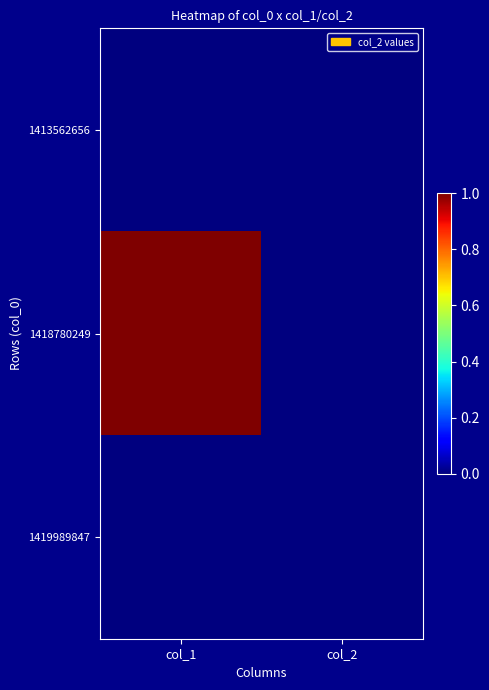

Which series has the largest total across all categories?

1418780249